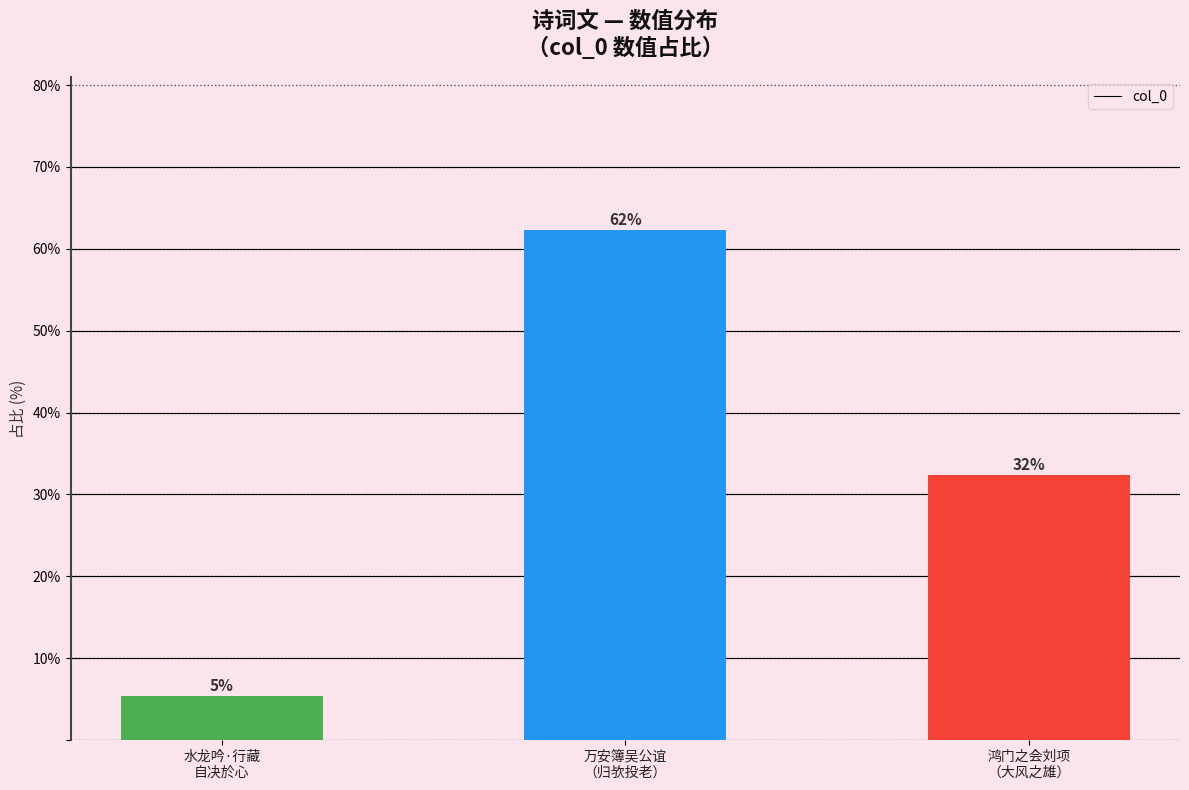

What is the difference between the second highest and minimum values?

27.0